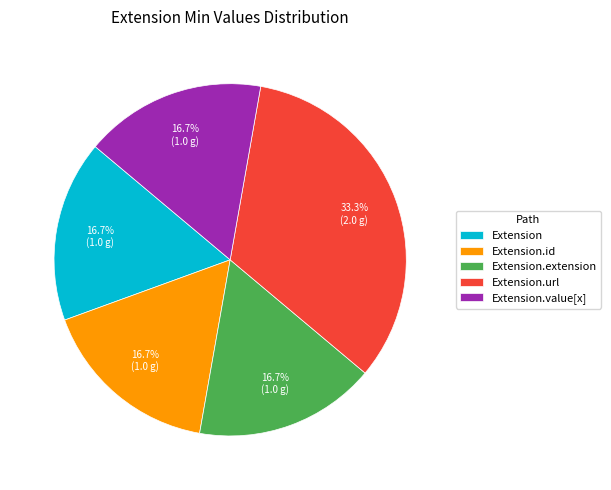

To the nearest percent, what is the difference between the largest and smallest slice percentages?

17%